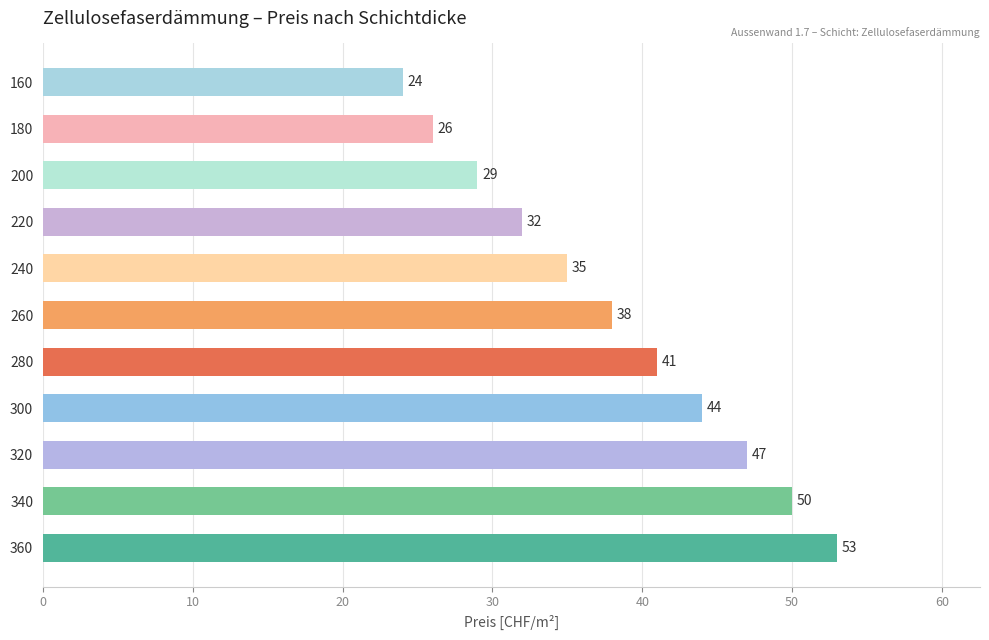

Reading top to bottom, transcribe all the data shown in this chart.

160=24	180=26	200=29	220=32	240=35	260=38	280=41	300=44	320=47	340=50	360=53